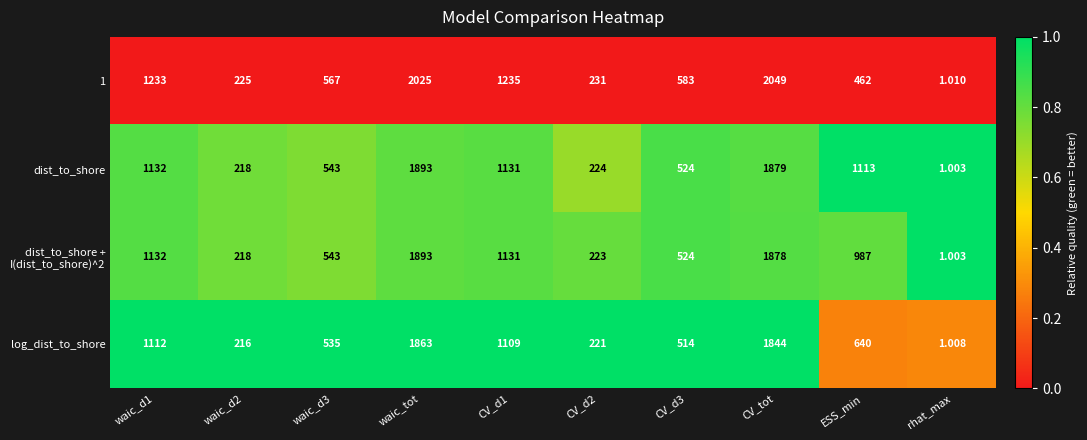

At which category does the chart reach its minimum across all series?

rhat_max